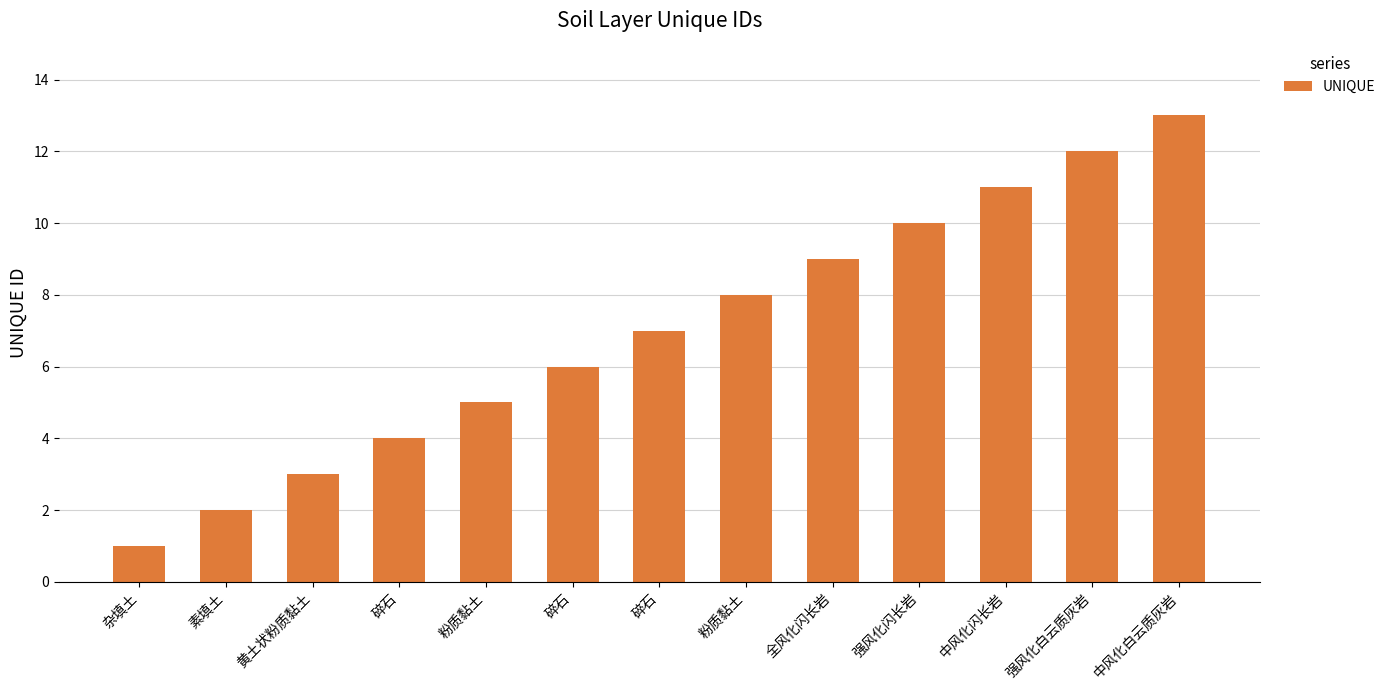

Are the bars grouped side by side (vs. stacked)?

No